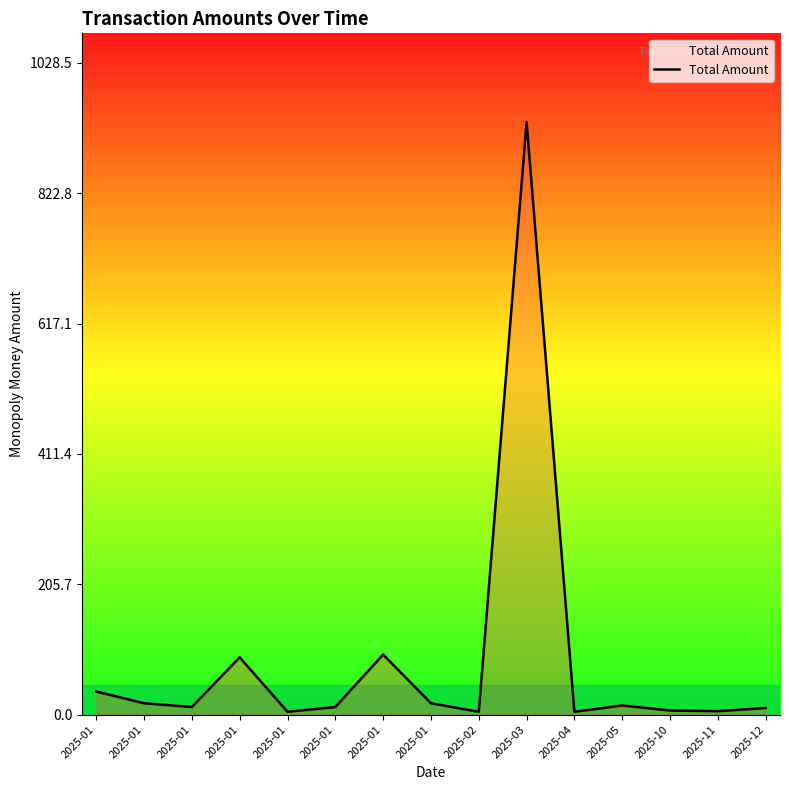

Does the chart have visible grid lines?

No